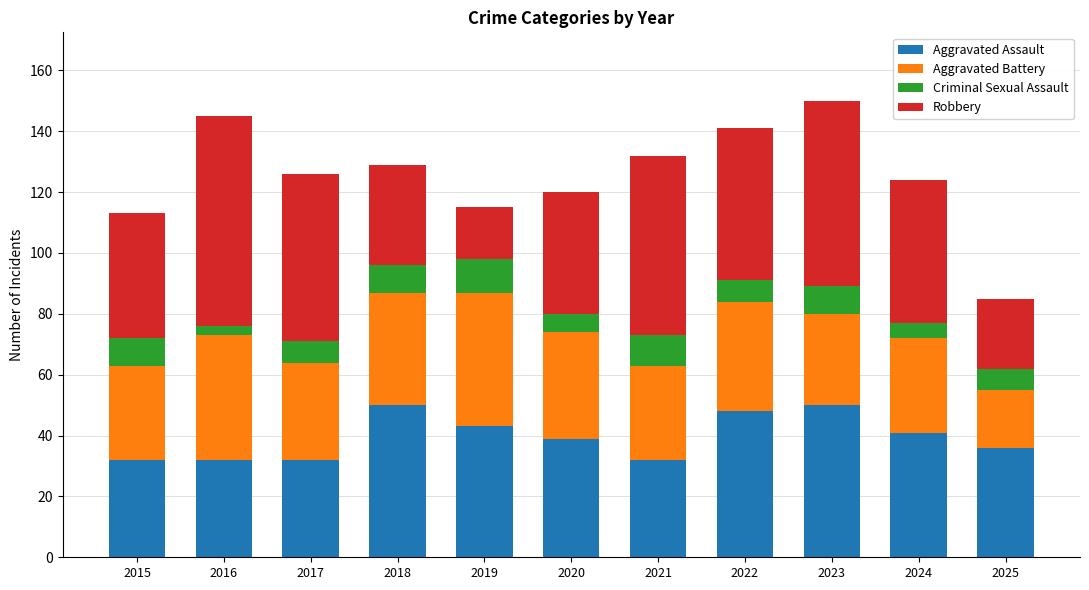

The value of Aggravated Assault at 2016 is 48. True or false?

False